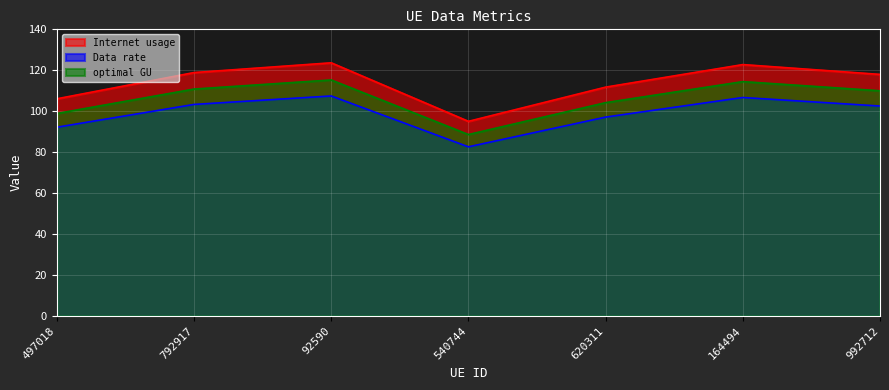

What is the lowest value of the optimal GU series?

88.6